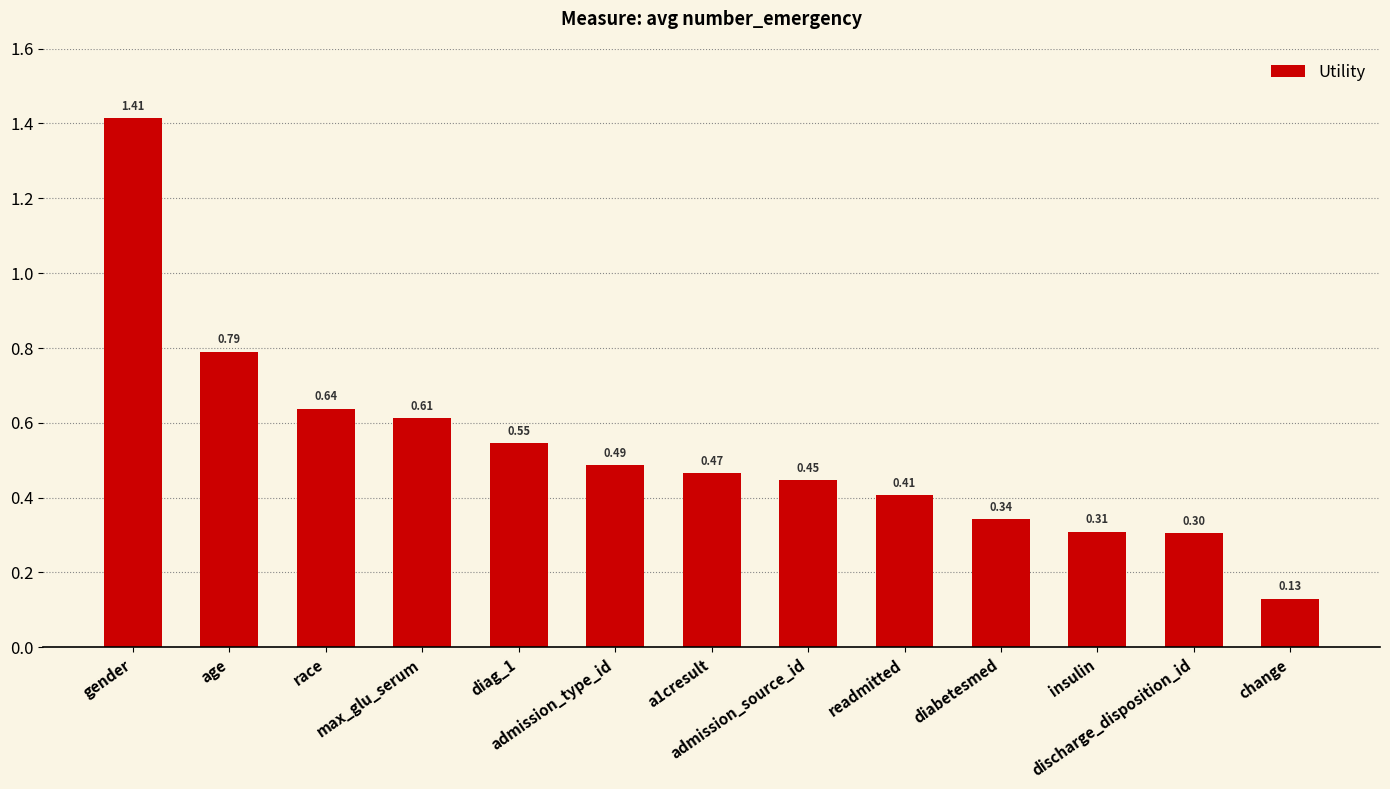

Between diabetesmed and change, which is larger?

diabetesmed